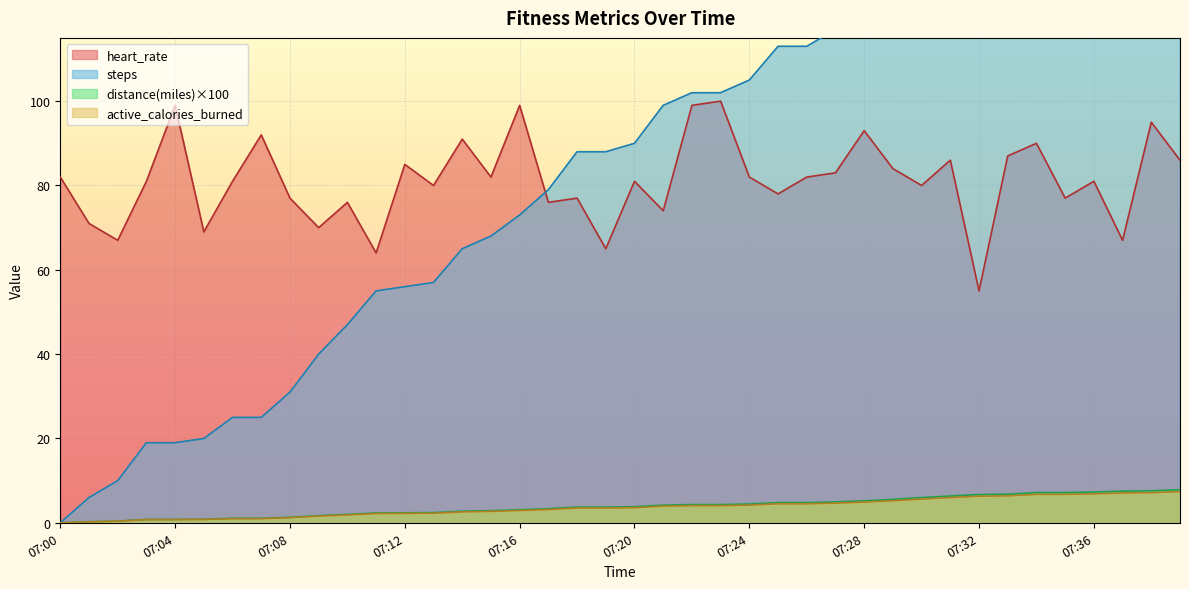

At which label does distance_miles reach its minimum?

07:00